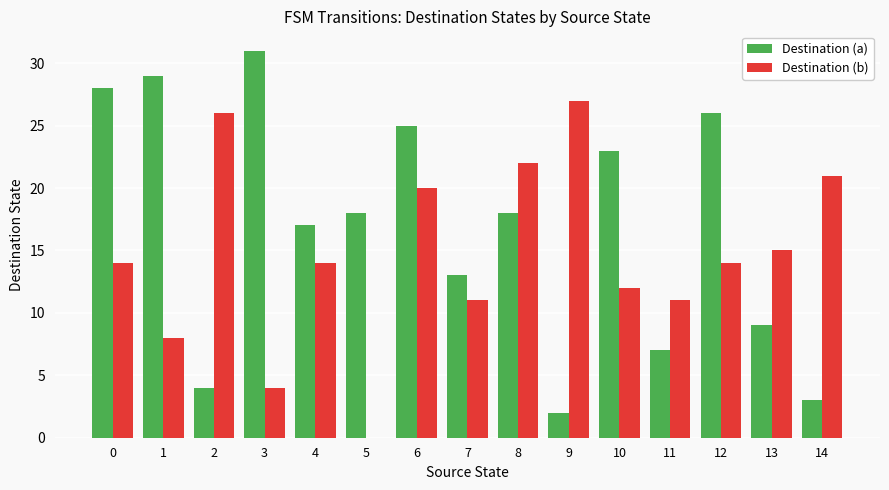

At which category is the sum across all series the highest?

6